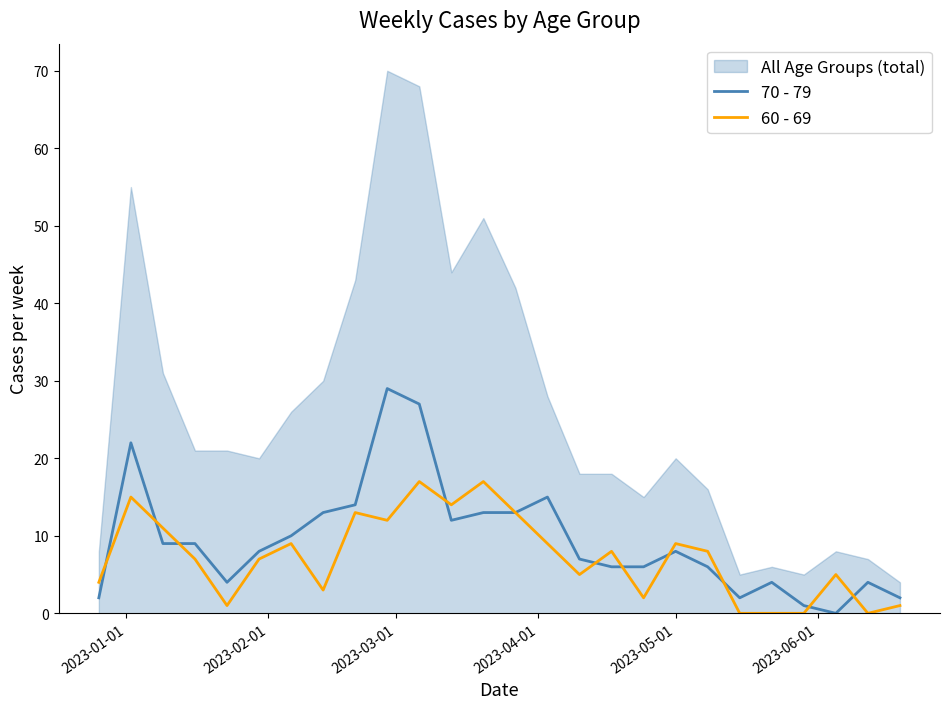

How many positive values does the 60 - 69 series have?

22